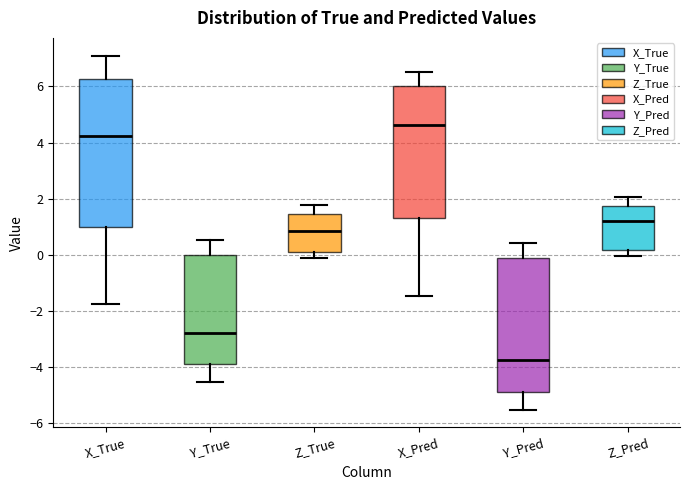

Reading left to right, read every box against the y-axis: the position of its median line, the range the box covers, and the ends of its whiskers. The values are not printed on the chart, so give them approximately, as read against the axis.

X_True: median 4.2, box 1.0 to 6.2, whiskers -1.8 to 7.0
Y_True: median -2.8, box -3.8 to 0.0, whiskers -4.6 to 0.6
Z_True: median 0.8, box 0.0 to 1.4, whiskers -0.2 to 1.8
X_Pred: median 4.6, box 1.4 to 6.0, whiskers -1.4 to 6.4
Y_Pred: median -3.8, box -4.8 to -0.2, whiskers -5.6 to 0.4
Z_Pred: median 1.2, box 0.2 to 1.8, whiskers 0.0 to 2.0